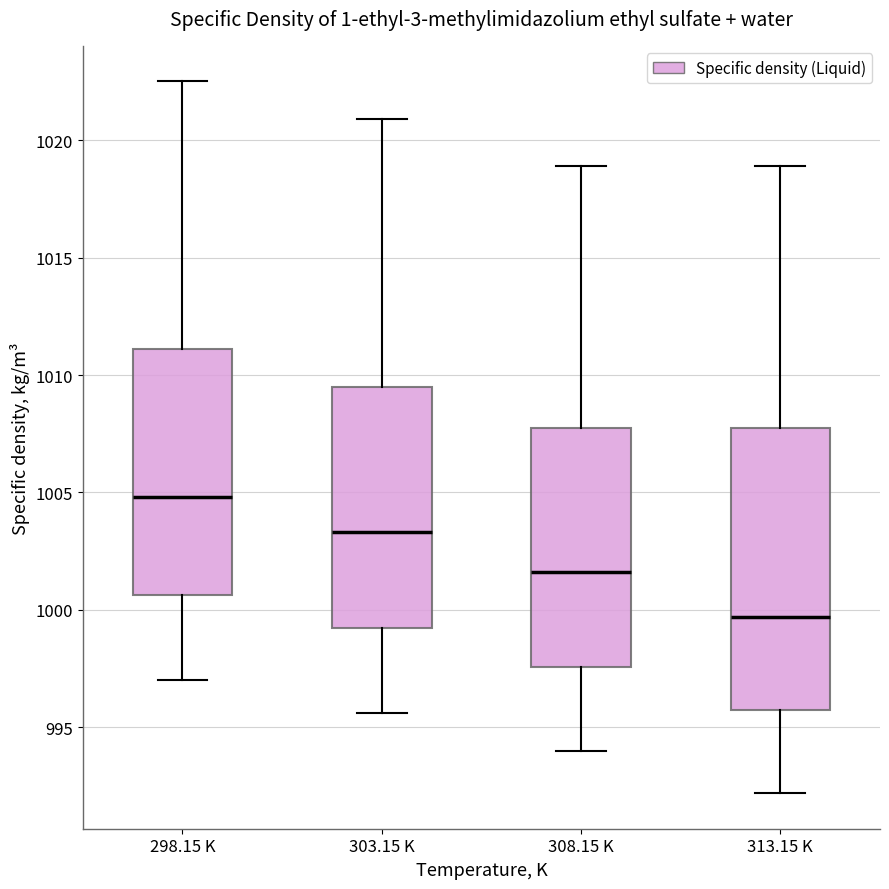

Where does the median line of the box for 313.15 K sit on the y-axis? The values are not printed on the chart, so give them approximately, as read against the axis.

999.5